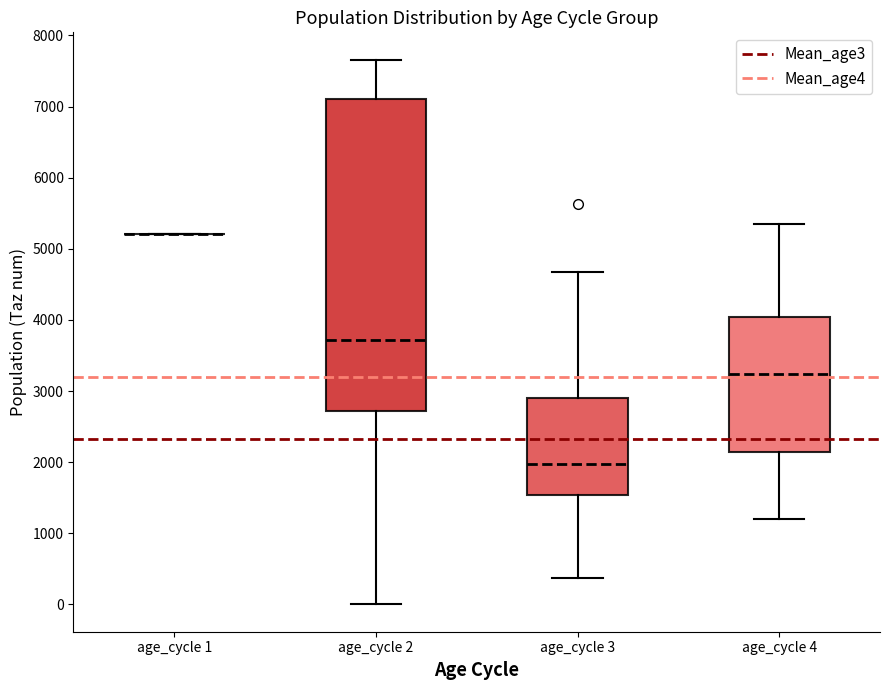

Where does the lower whisker of the box for age_cycle 4 end on the y-axis? The values are not printed on the chart, so give them approximately, as read against the axis.

1200